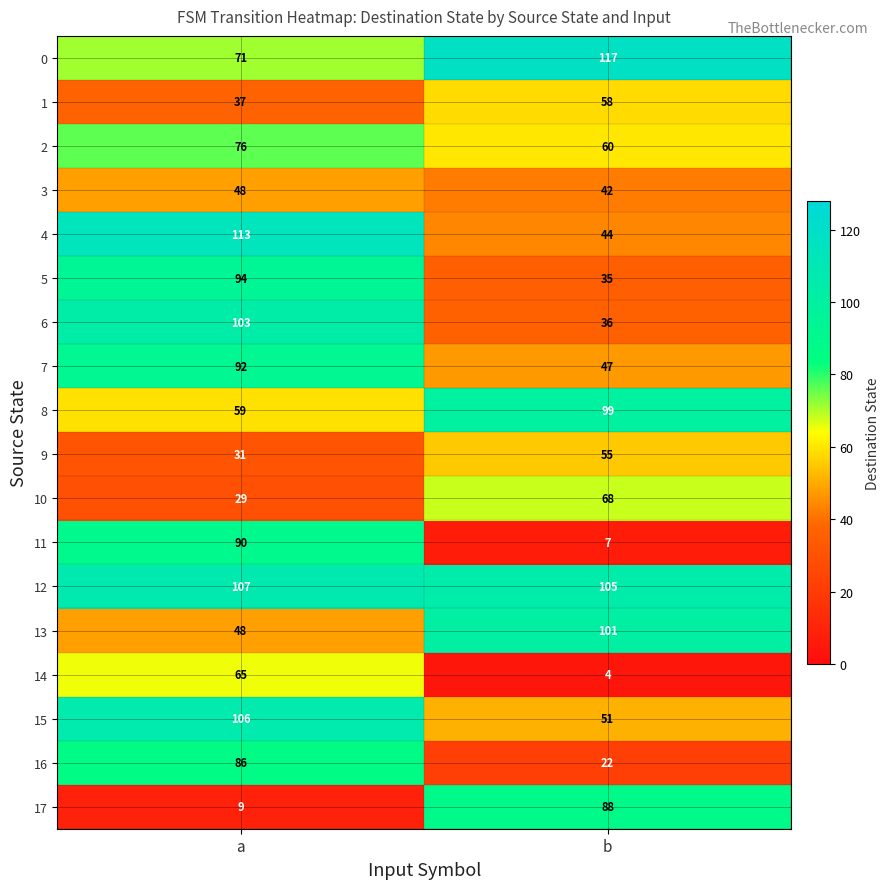

At which label is 9 closest to 43?

a